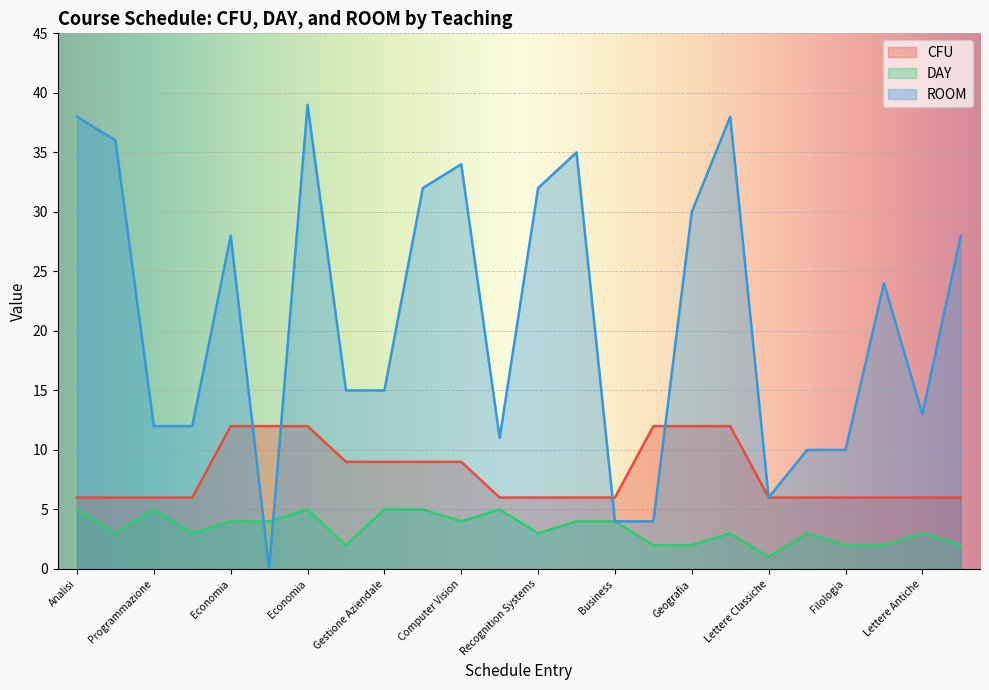

Reading left to right, what are all the values shown in this chart?

CFU: 6	6	6	6	12	12	12	9	9	9	9	6	6	6	6	12	12	12	6	6	6	6	6	6
DAY: 5	3	5	3	4	4	5	2	5	5	4	5	3	4	4	2	2	3	1	3	2	2	3	2
ROOM: 38	36	12	12	28	0	39	15	15	32	34	11	32	35	4	4	30	38	6	10	10	24	13	28